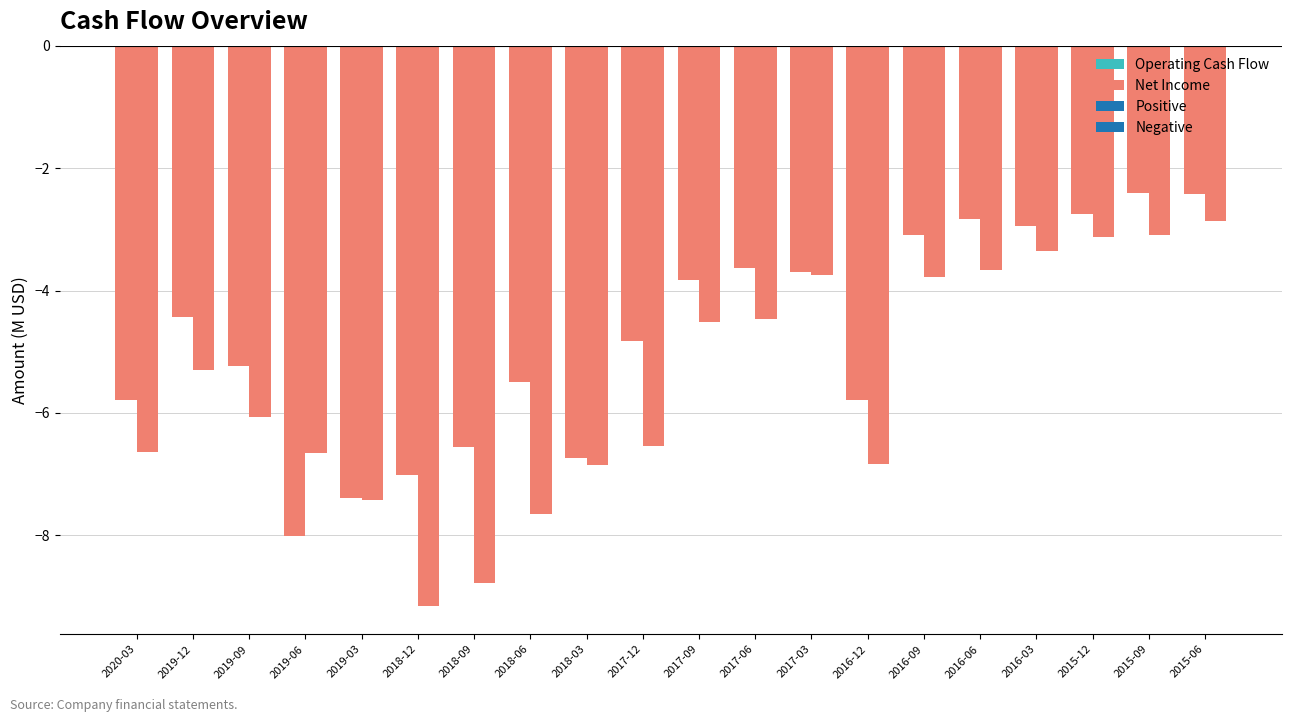

What is the label of the 12th bar from the left?

2017-06